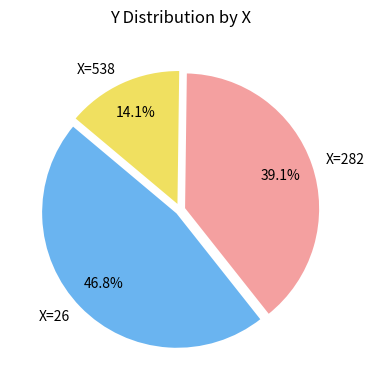

Which slice is the smallest?

X=538